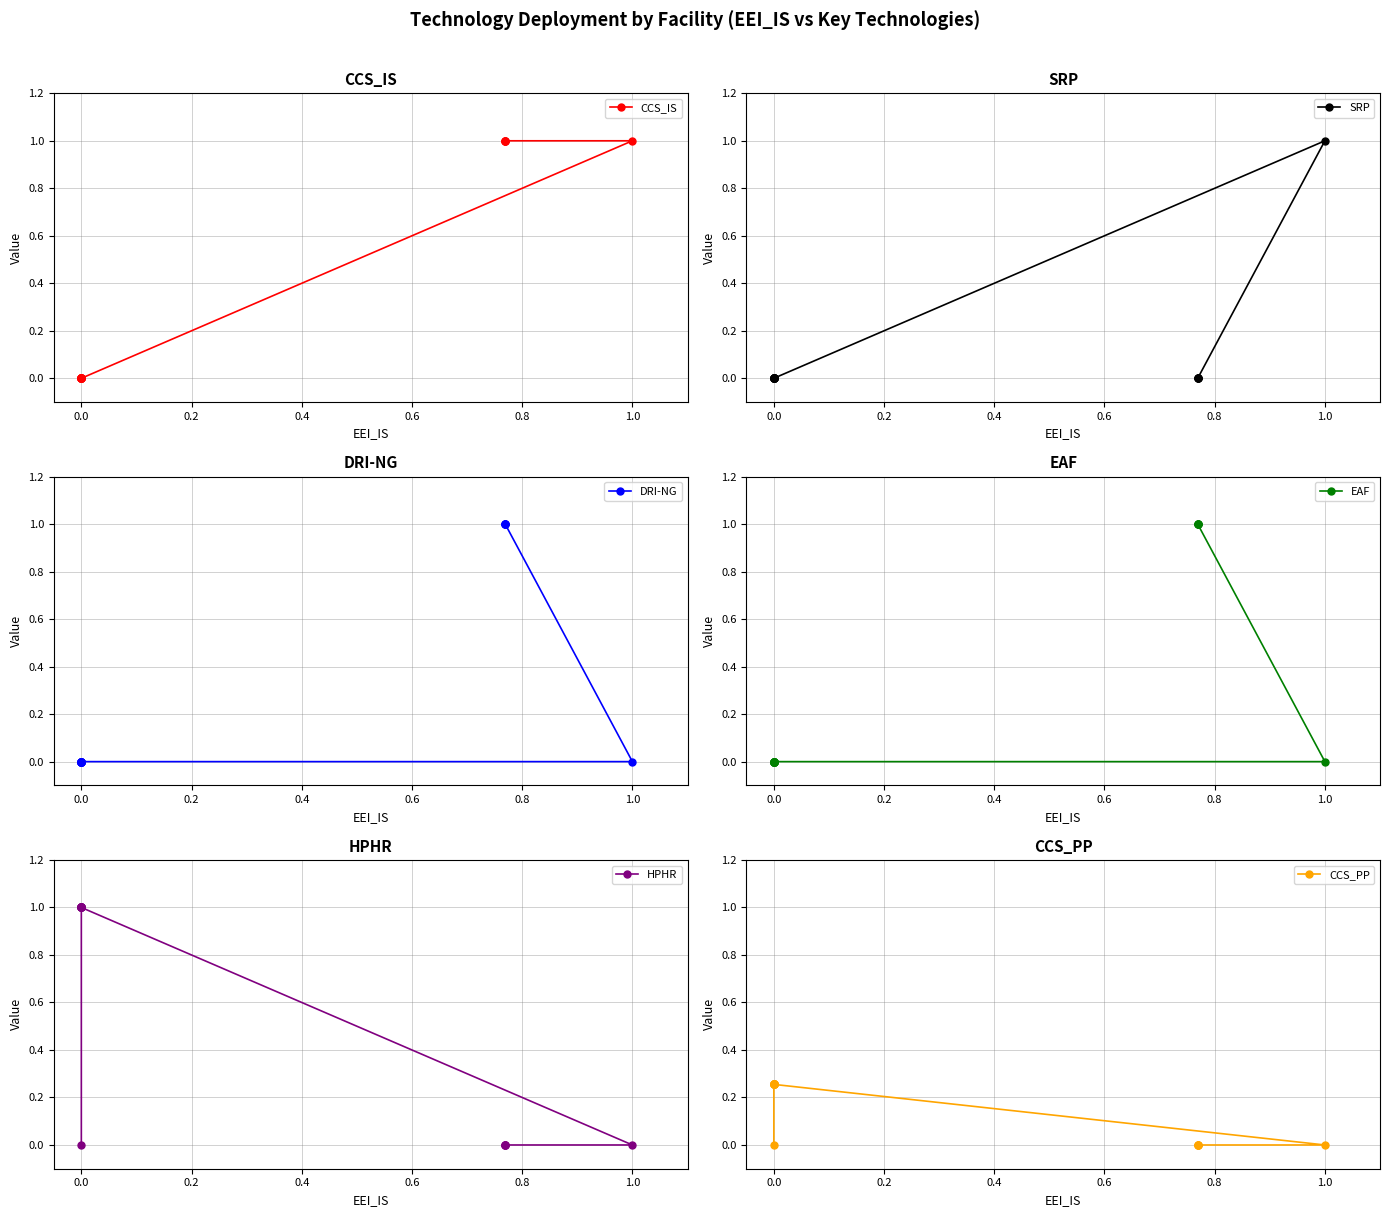

True or false: SRP has a value of -0.6 at 0.0.

False